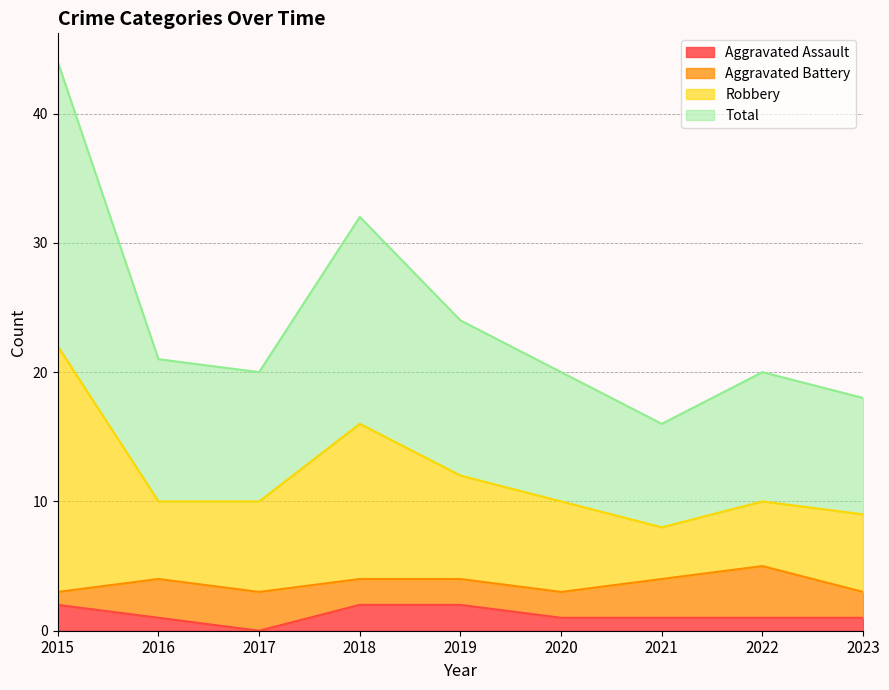

The Robbery series shows 5 at 2016. True or false?

False